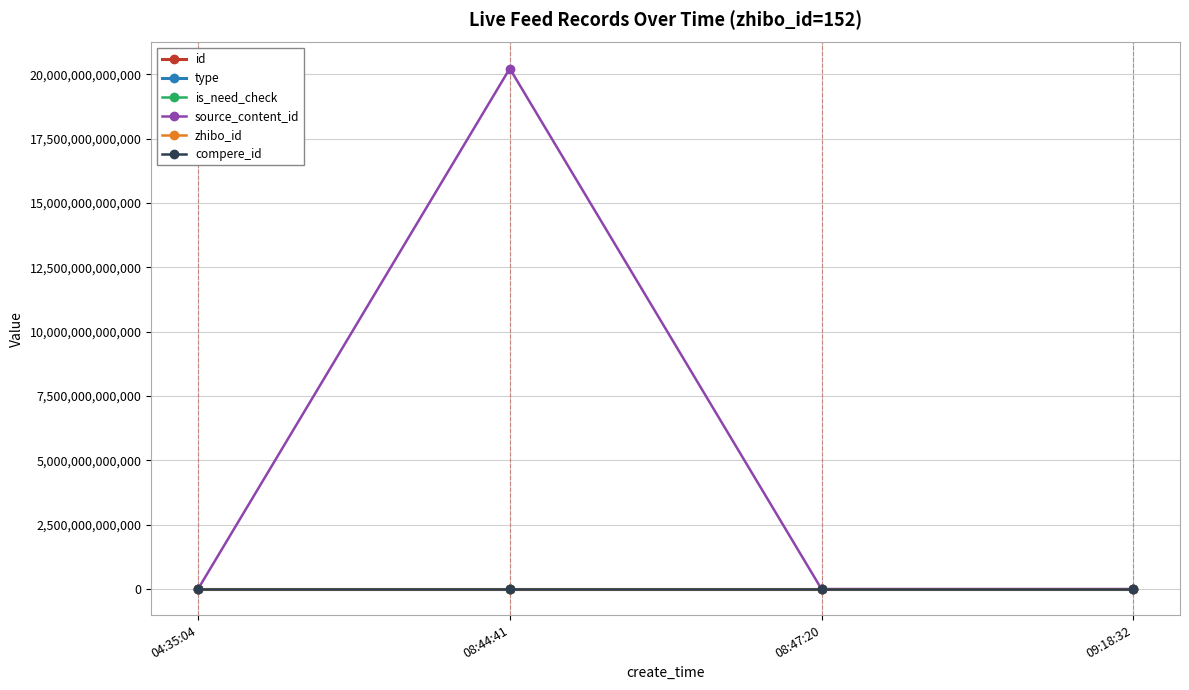

Which series has the largest range (max minus min)?

source_content_id